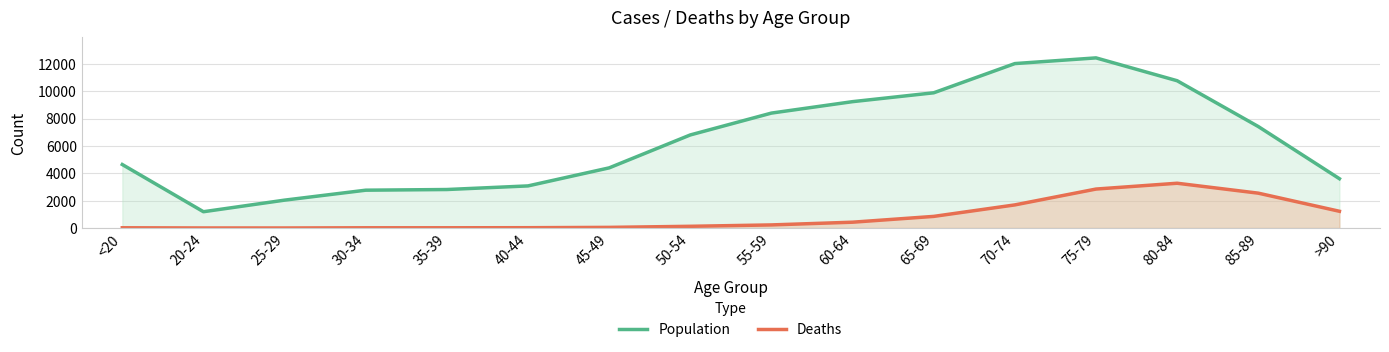

In Population, how many points are lower than both neighbors (excluding endpoints)?

1